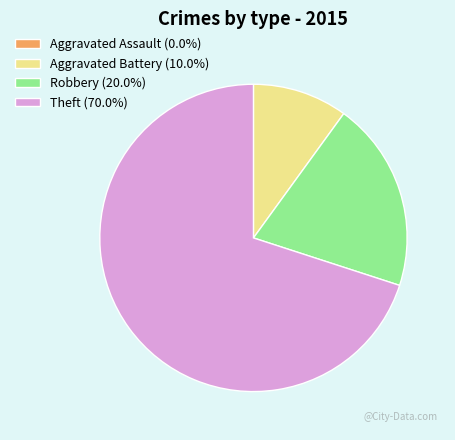

What is the largest slice in the pie chart?

Theft